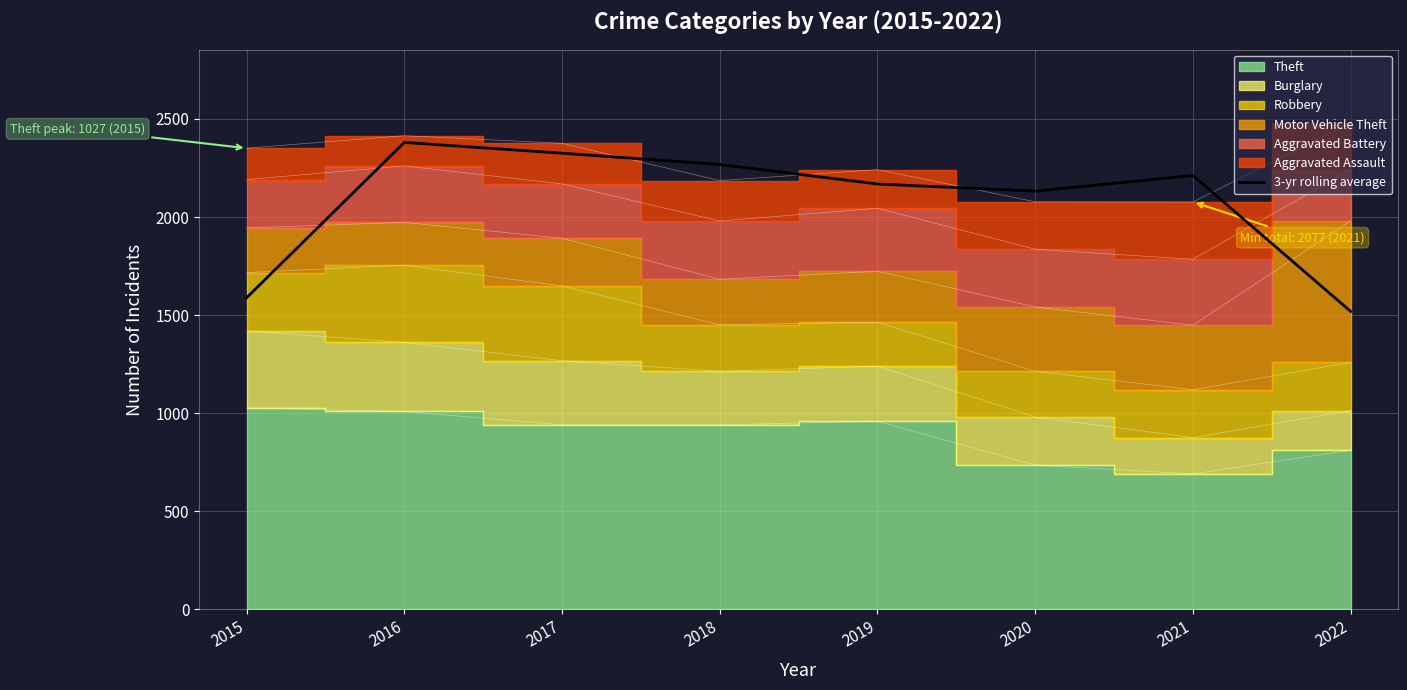

Between 2017 and 2020, which is larger?

2017